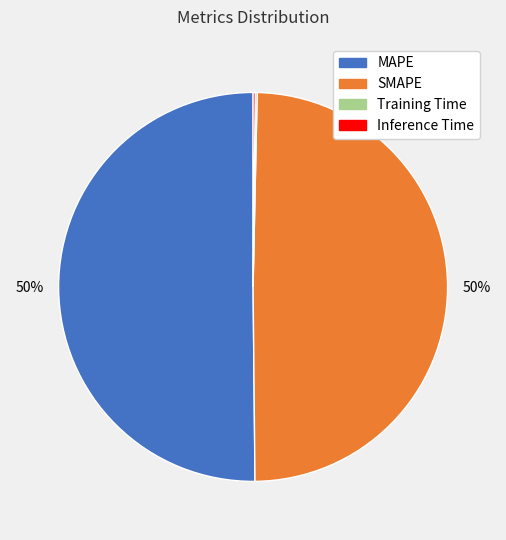

To the nearest percent, what is the average slice percentage?

25%